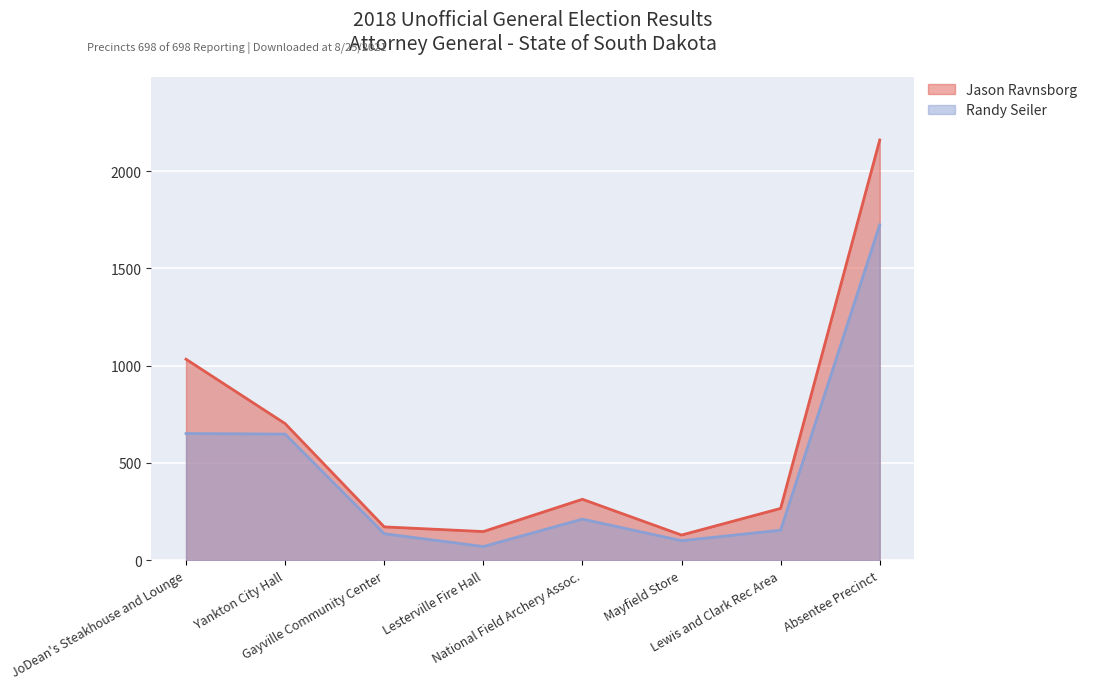

Rank the categories by Jason Ravnsborg value from lowest to highest.

Mayfield Store, Lesterville Fire Hall, Gayville Community Center, Lewis and Clark Rec Area, National Field Archery Assoc., Yankton City Hall, JoDean's Steakhouse and Lounge, Absentee Precinct